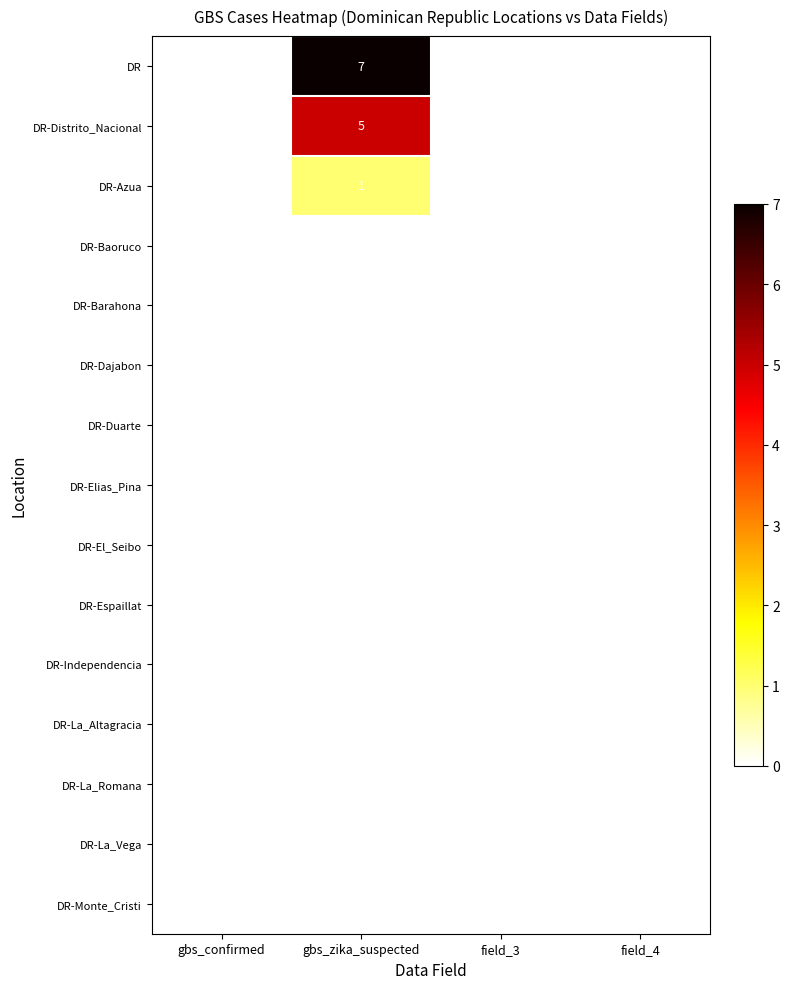

The value of DR-Dajabon at gbs_confirmed is 0. True or false?

True